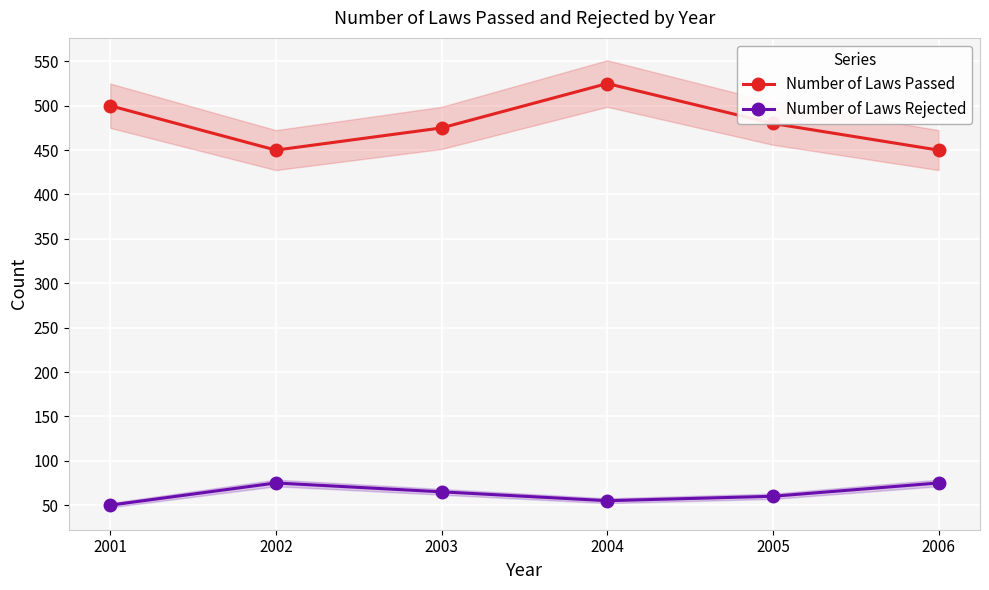

True or false: Number of Laws Passed and Number of Laws Rejected cross at least once.

False